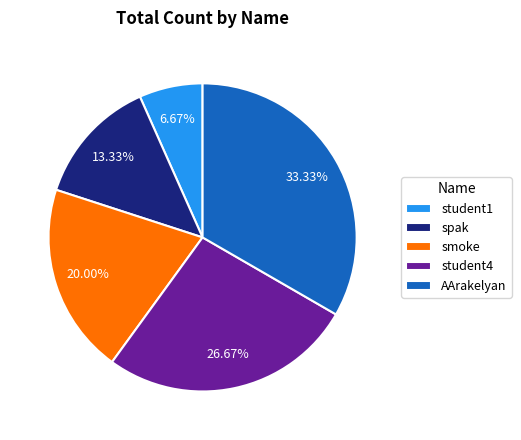

Approximately how many times larger is the value at student4 compared to student1?

4.0